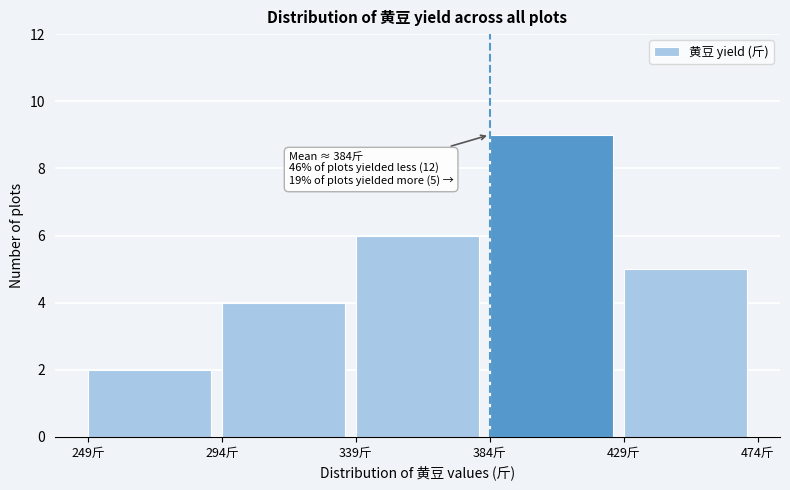

Which range on the x-axis has the tallest bar?

384 to 429